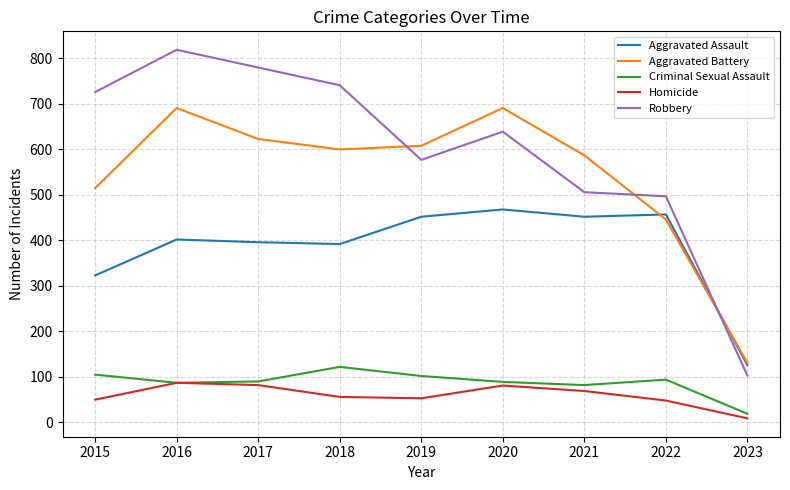

What is the difference between the Homicide values at 2017 and 2015?

32